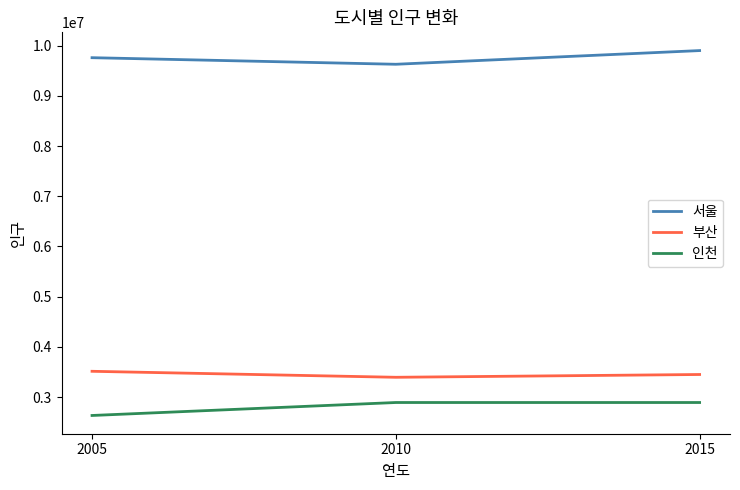

Does the chart display data point markers on the line(s)?

No